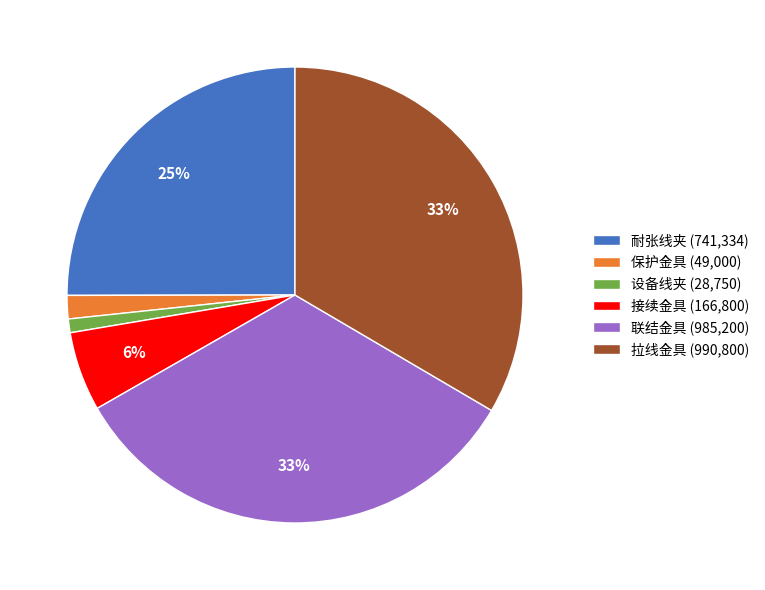

To the nearest percent, what portion does 联结金具 (985,200) represent?

33%